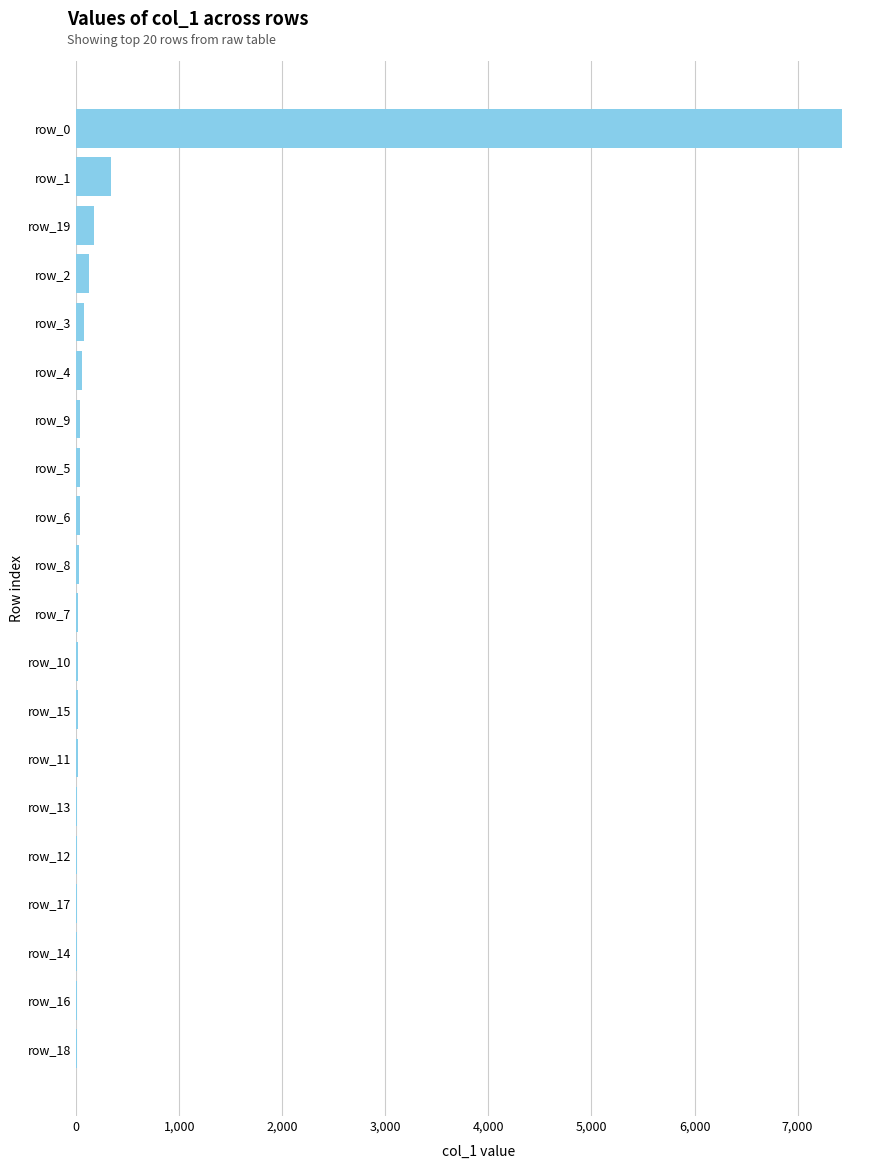

Where is the data nearest to the value 3715?

row_1